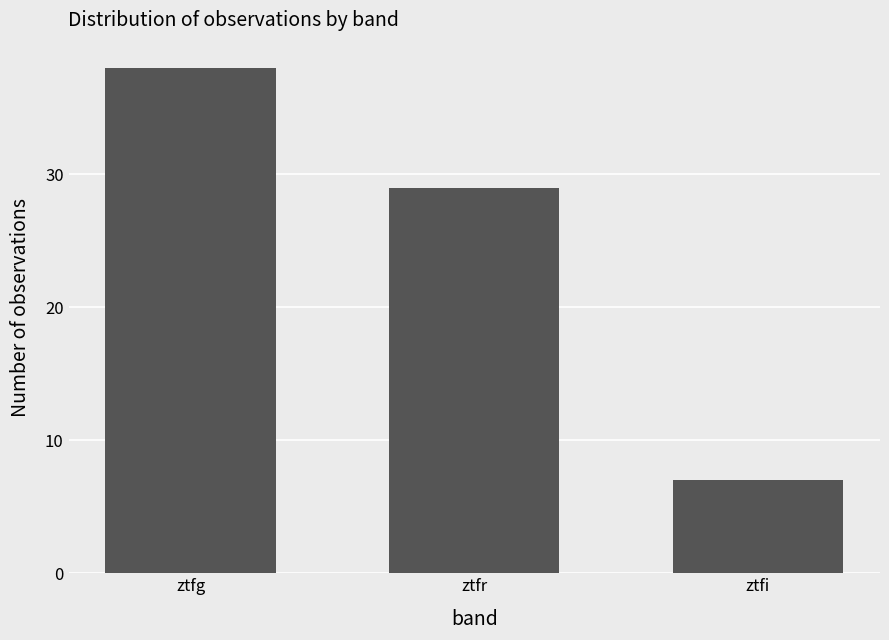

At which category does the chart reach its minimum across all series?

ztfi